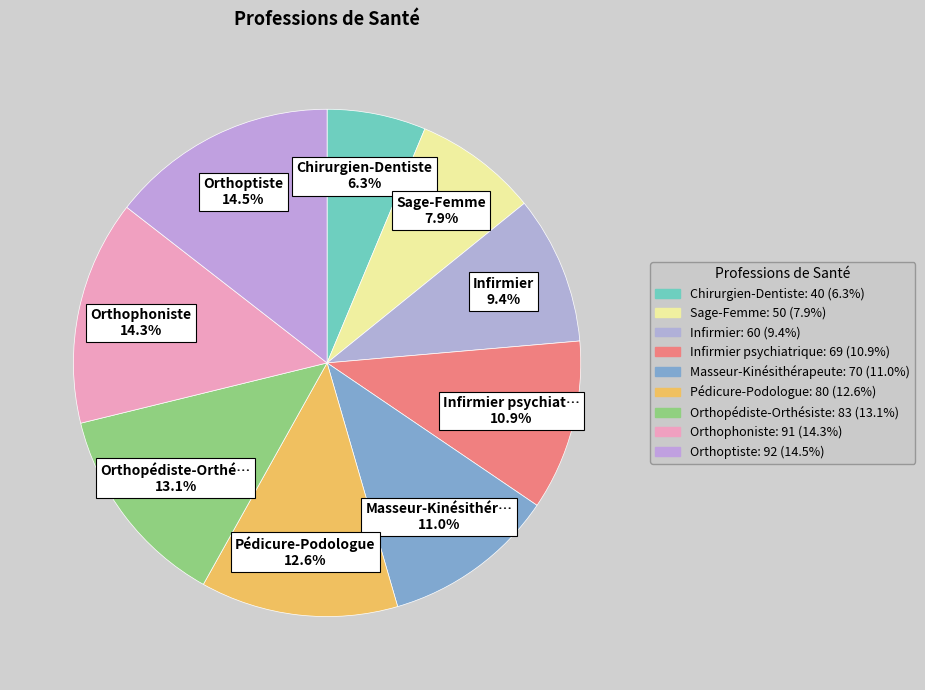

How many slices are in this pie chart?

9